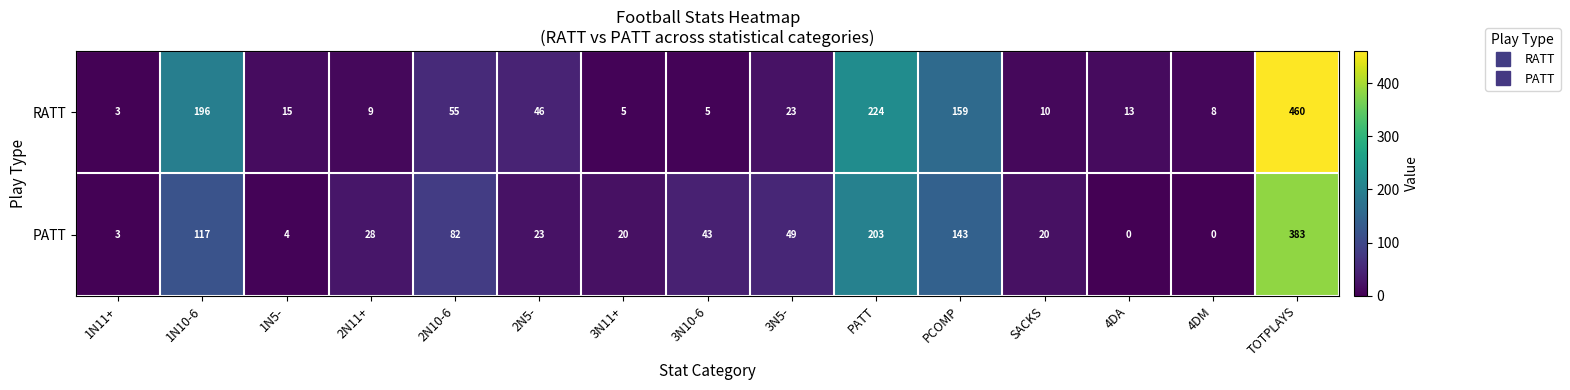

What is the total value across all series at TOTPLAYS?

843